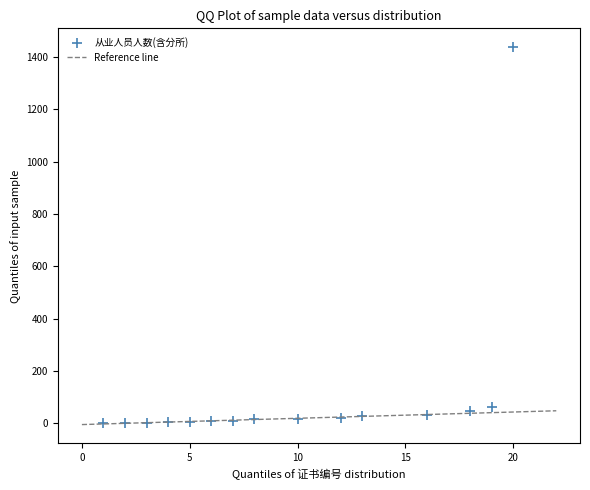

What is the range of Y values (max minus min)?

1438